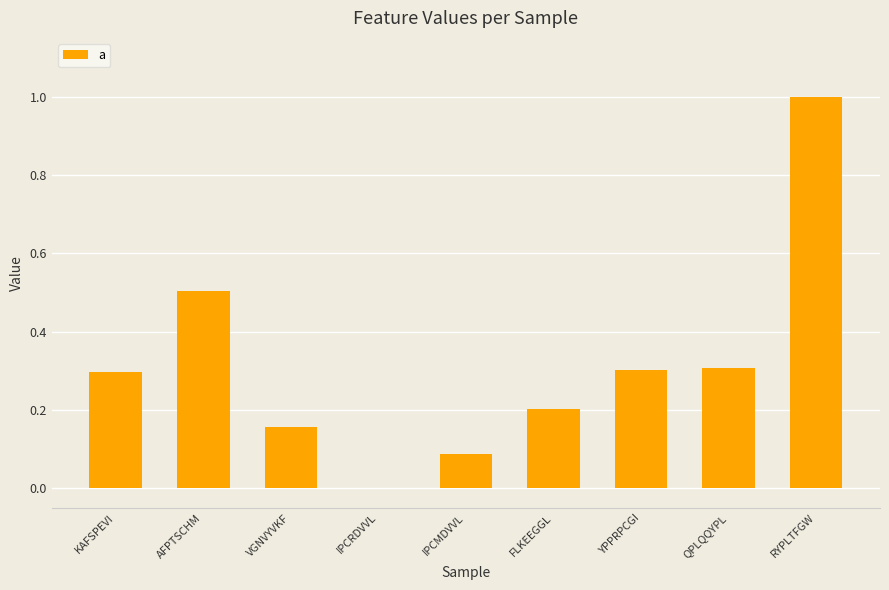

What is the sum of the values at YPPRPCGI and KAFSPEVI?

0.6